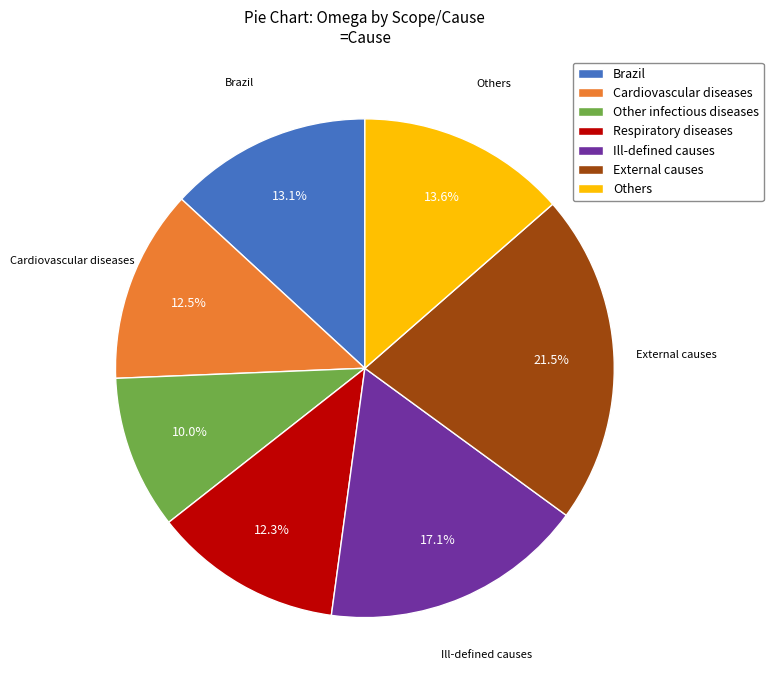

To the nearest percent, what is the combined percentage of Other infectious diseases and Others?

24%